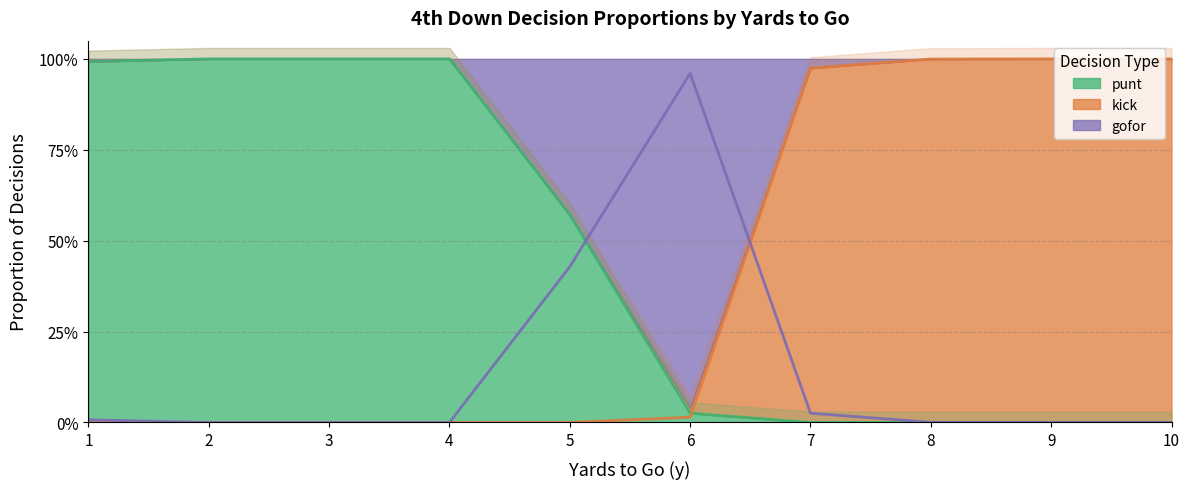

Does the chart display data point markers on the line(s)?

No